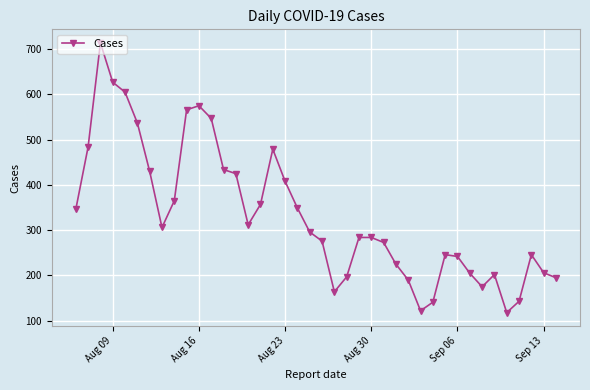

What is the value of the 30th point from the left?

141